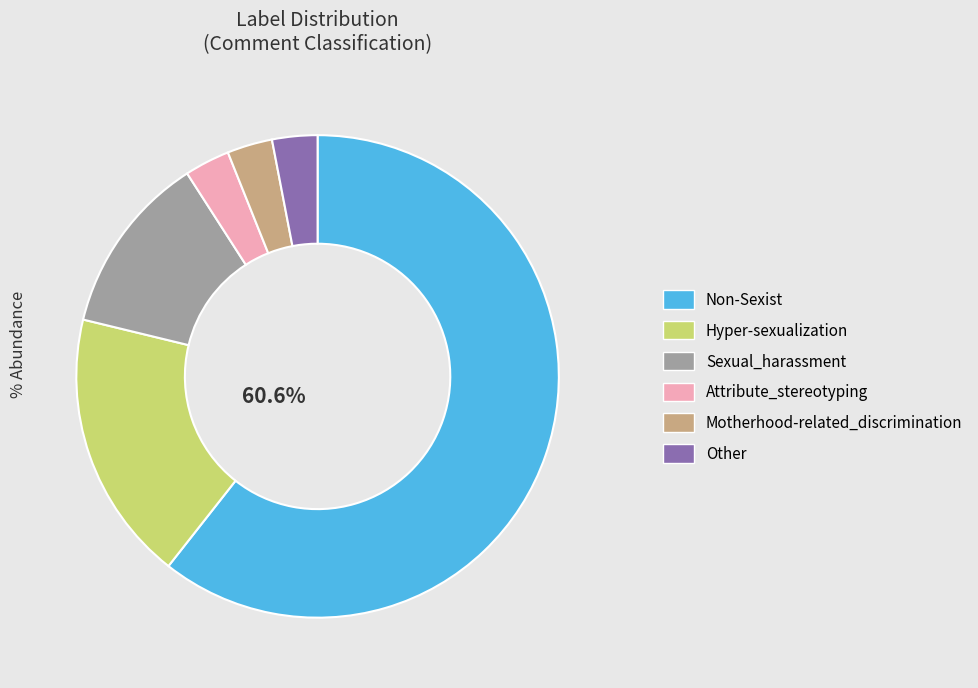

Is the sum of Sexual_harassment and Other greater than half?

No